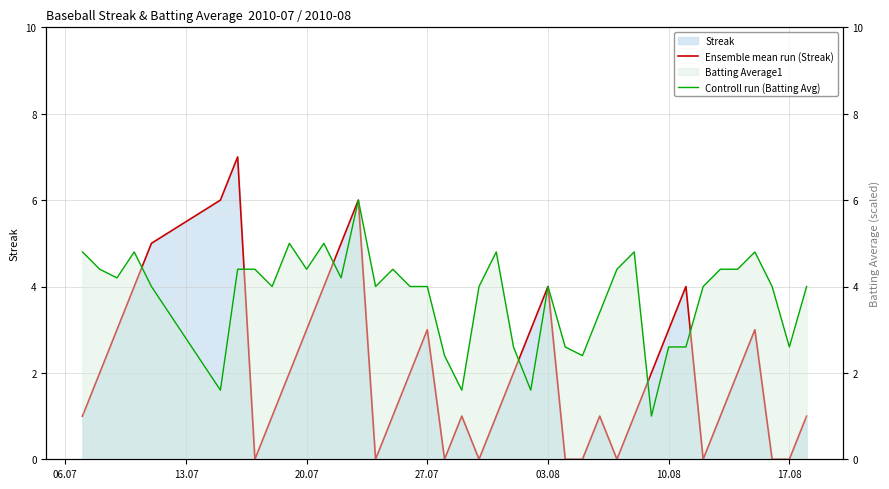

How many Ensemble mean run (Streak) values are between 1 and 3?

21